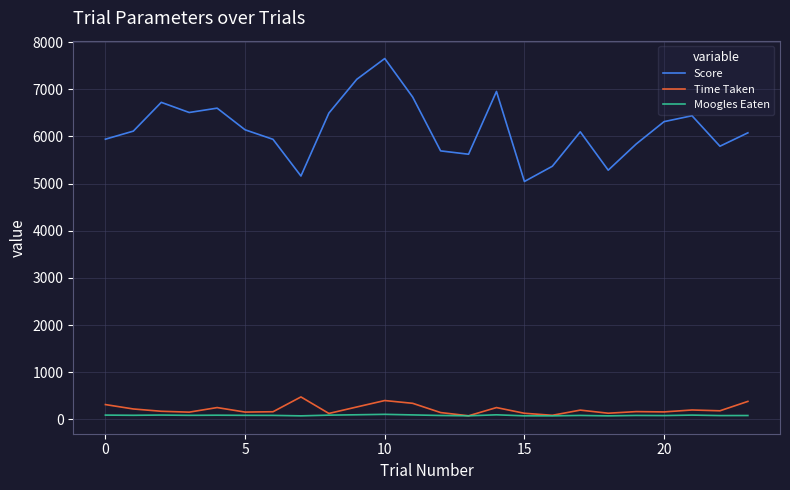

True or false: Score and Time Taken intersect in this chart.

False